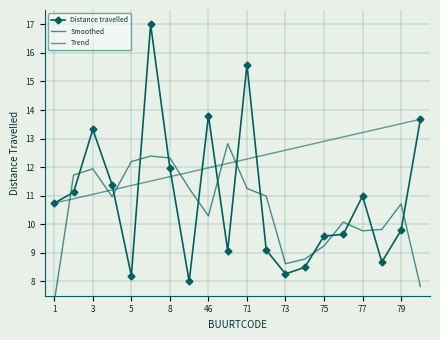

The Trend series shows 15.4 at 3. True or false?

False